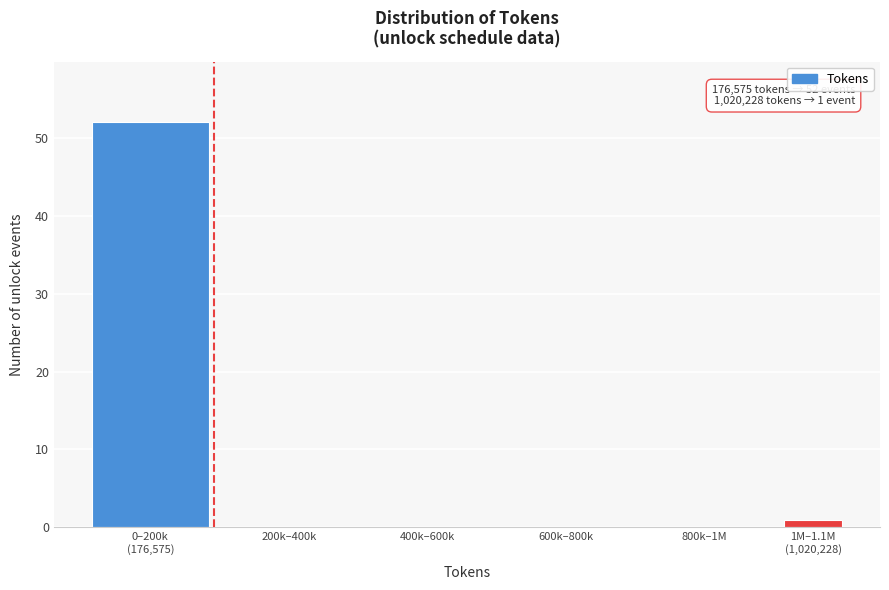

What is the sum of all values?

53